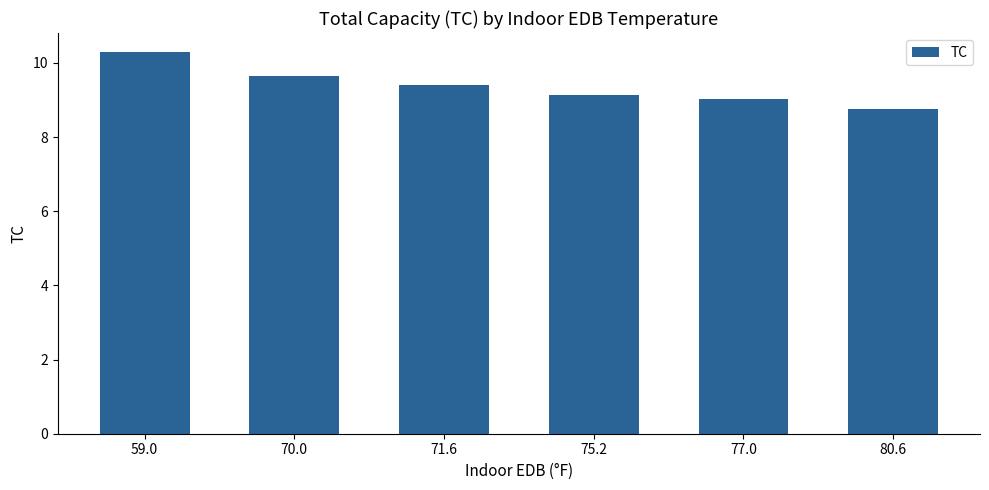

Rank the categories by value from highest to lowest.

59.0, 70.0, 71.6, 75.2, 77.0, 80.6